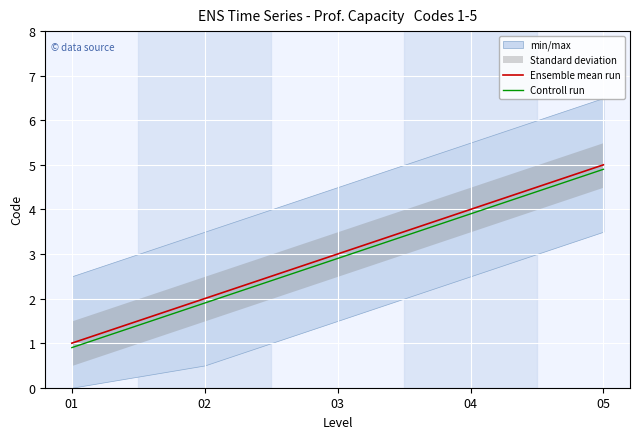

What is the value of the Controll run point at the 5th from the left?

4.9